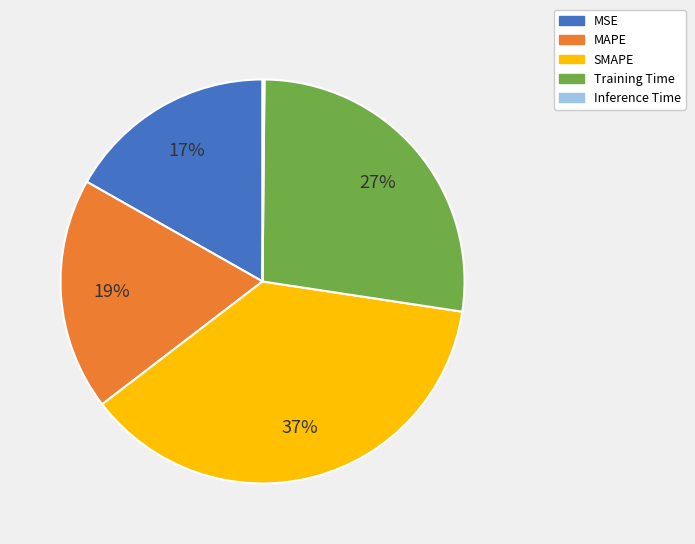

Which slice is the largest?

SMAPE